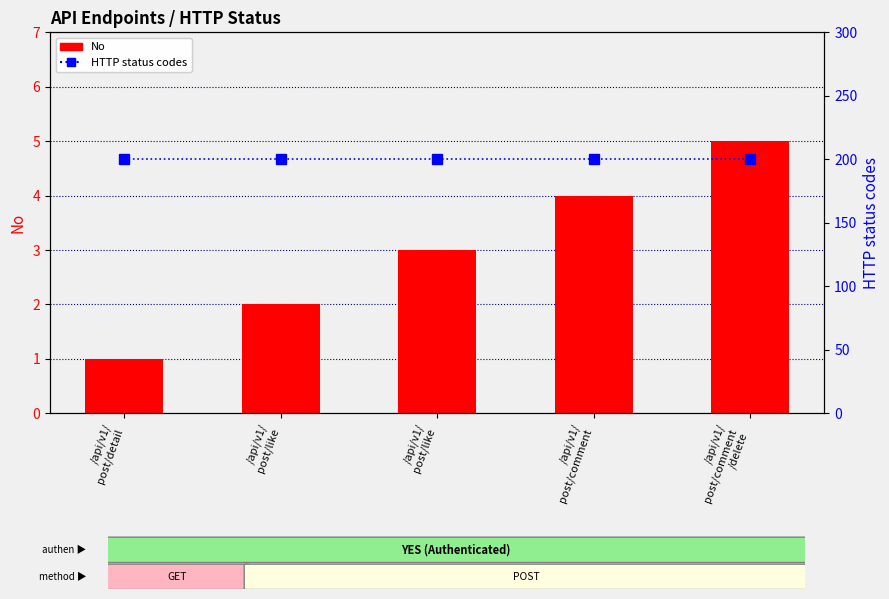

Does the chart contain stacked bars?

No